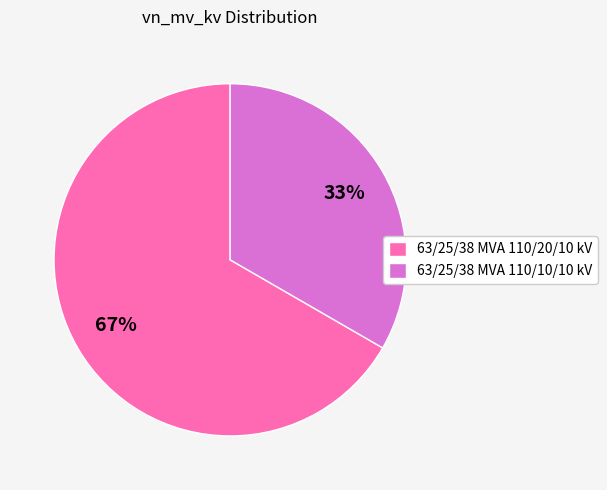

Which category has the smallest portion of the pie?

63/25/38 MVA 110/10/10 kV